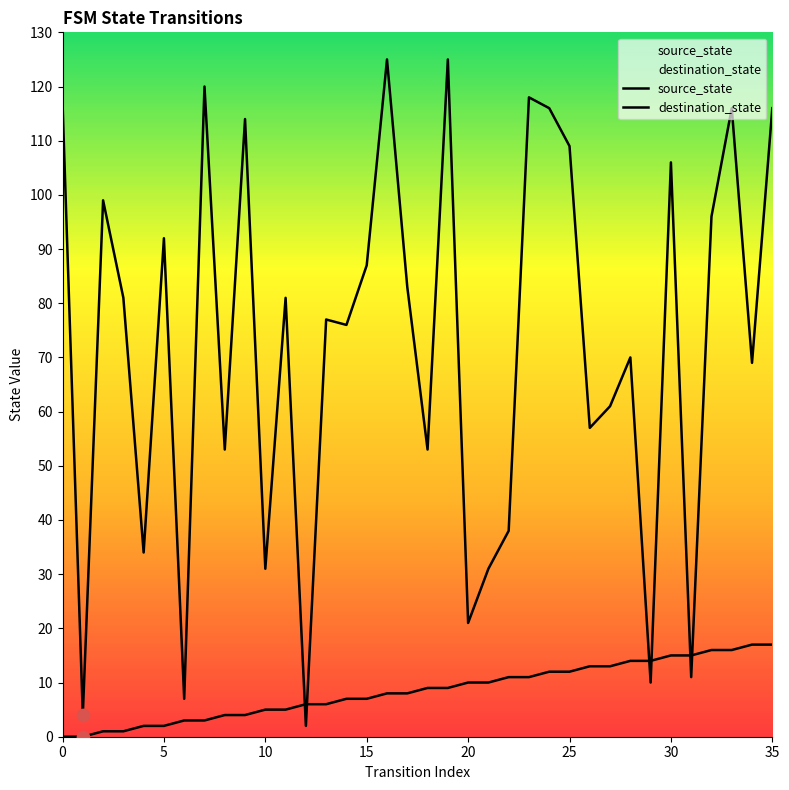

What are all the series names shown in the legend?

source_state, destination_state